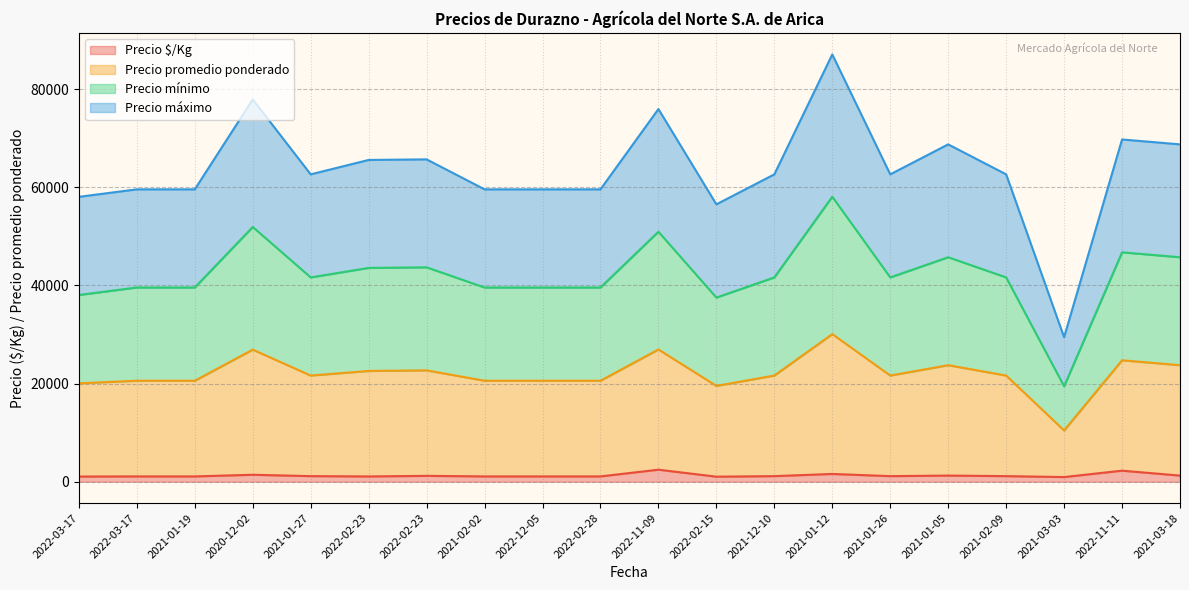

True or false: Precio máximo has more than 2 points higher than both neighbors.

True